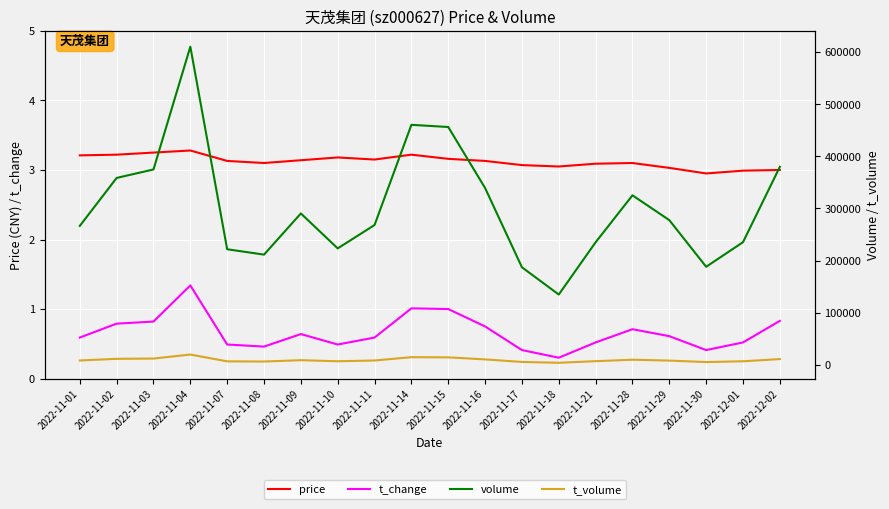

True or false: t_volume has a value of 6962.4 at 2022-11-18.

False